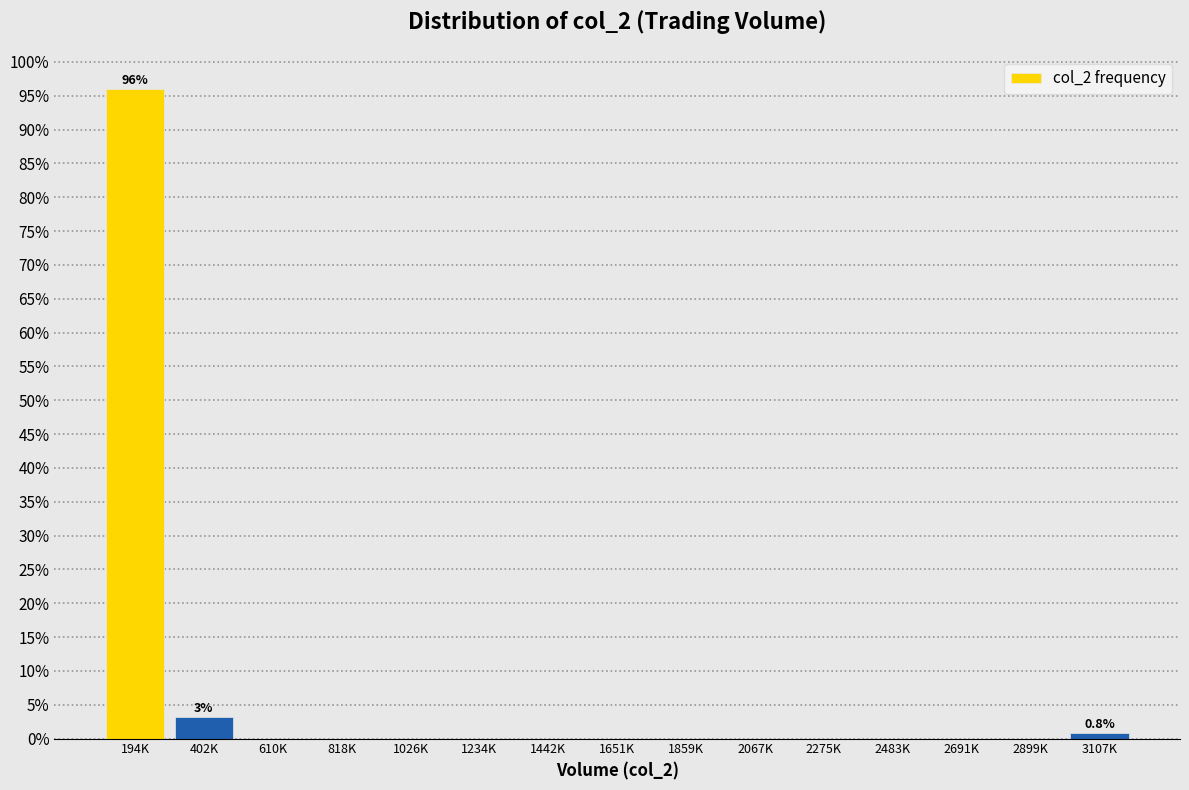

Reading right to left, what are all the values shown in this chart?

3107K=0.8	2899K=0.0	2691K=0.0	2483K=0.0	2275K=0.0	2067K=0.0	1859K=0.0	1651K=0.0	1442K=0.0	1234K=0.0	1026K=0.0	818K=0.0	610K=0.0	402K=3.2	194K=96.0